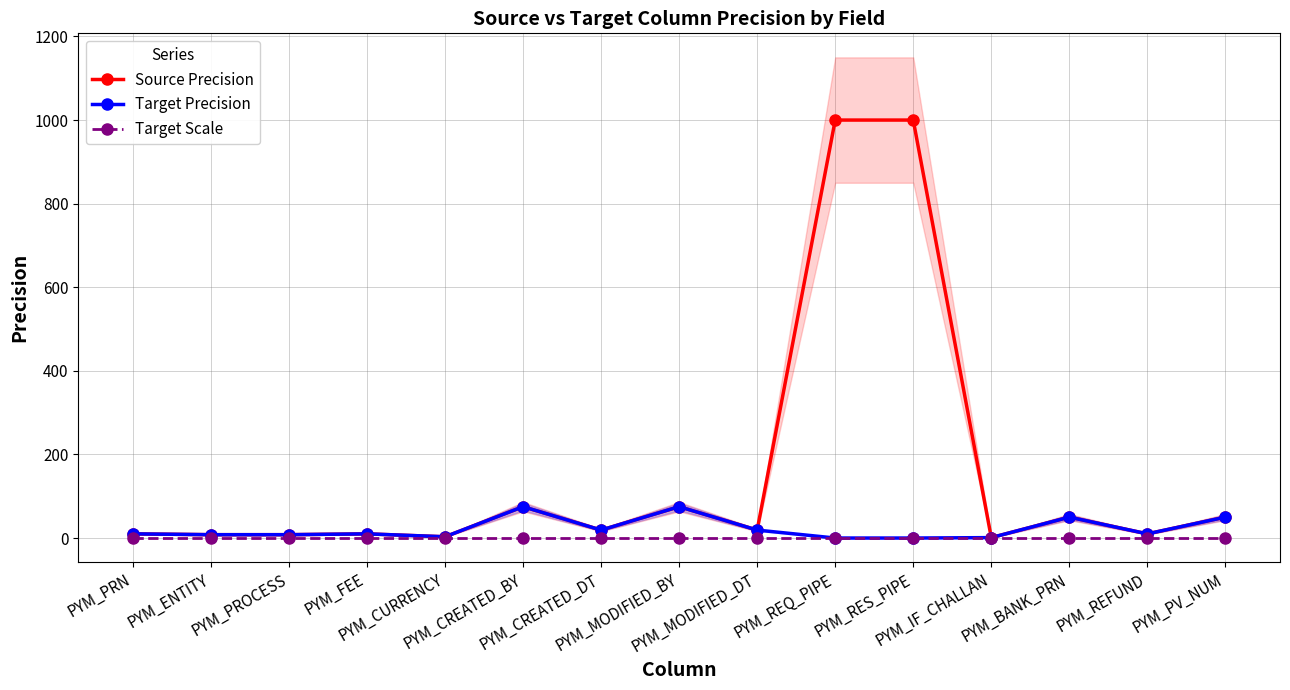

True or false: Source Precision and Target Scale intersect in this chart.

False